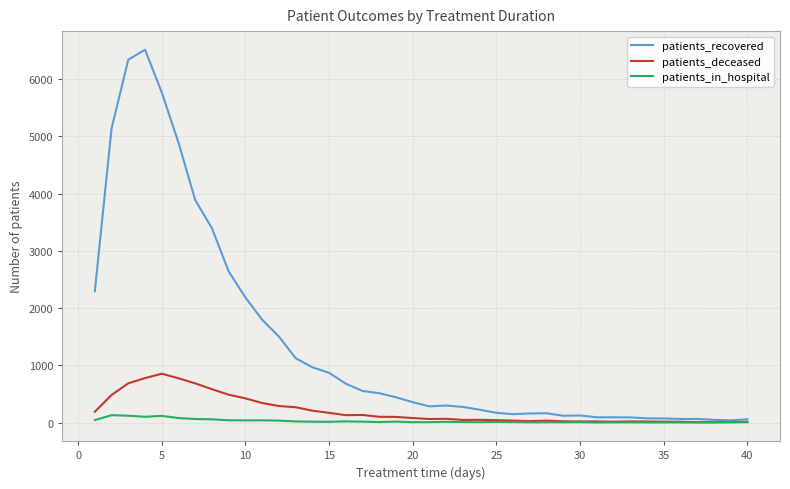

At how many categories does at least one series exceed 4308?

5